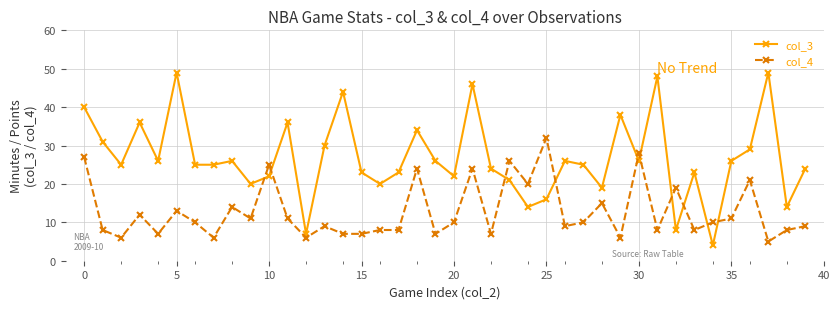

After their last crossing, which series has the higher values: col_4 or col_3?

col_3